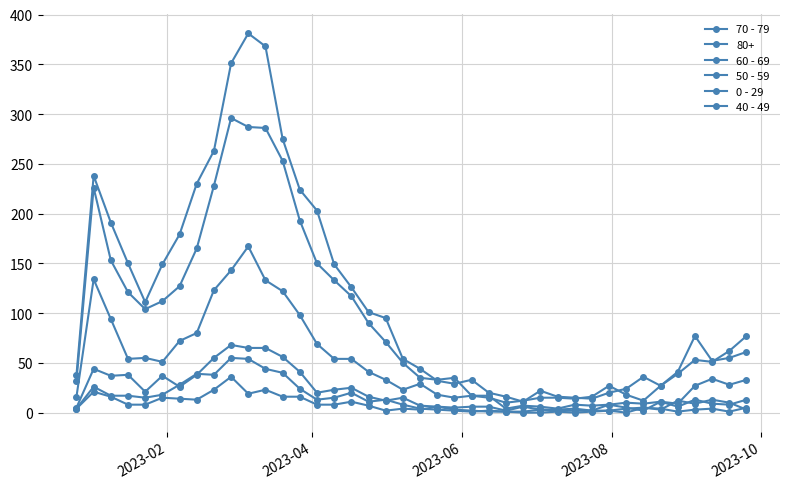

Does the chart have visible grid lines?

Yes